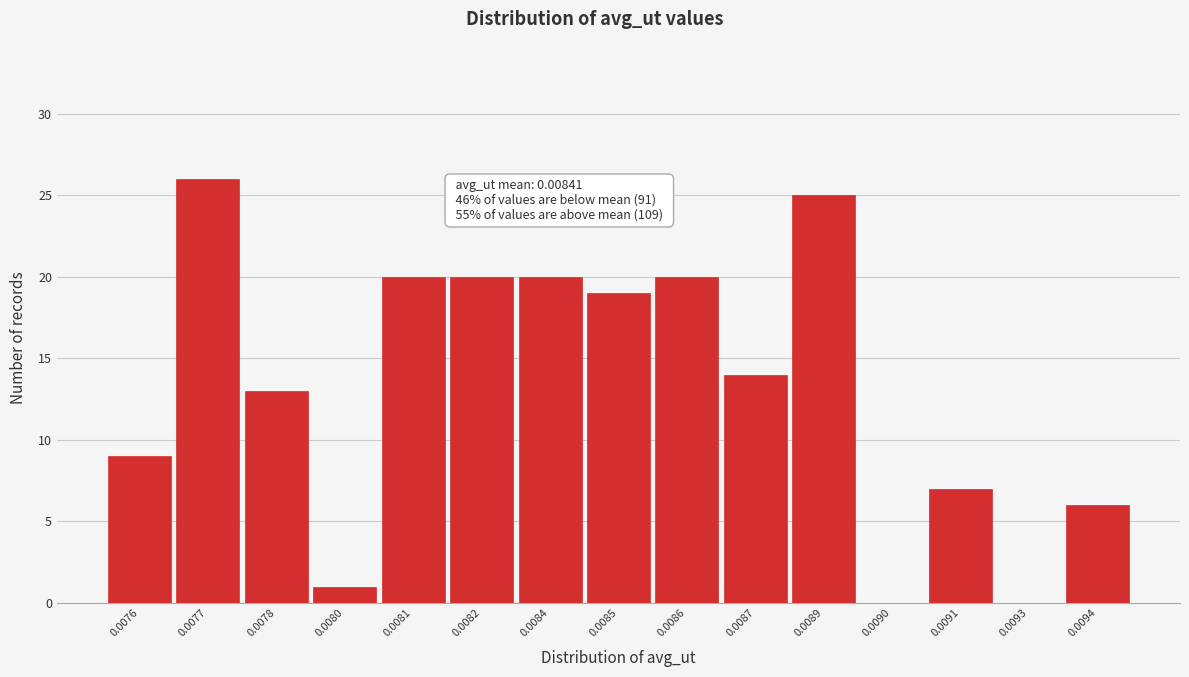

Reading left to right, extract all data points from this chart.

0.0076=9	0.0077=26	0.0078=13	0.0080=1	0.0081=20	0.0082=20	0.0084=20	0.0085=19	0.0086=20	0.0087=14	0.0089=25	0.0090=0	0.0091=7	0.0093=0	0.0094=6